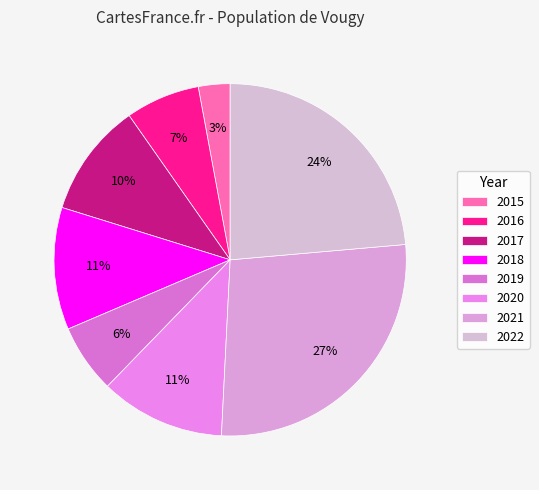

To the nearest percent, what is the average slice percentage?

12%